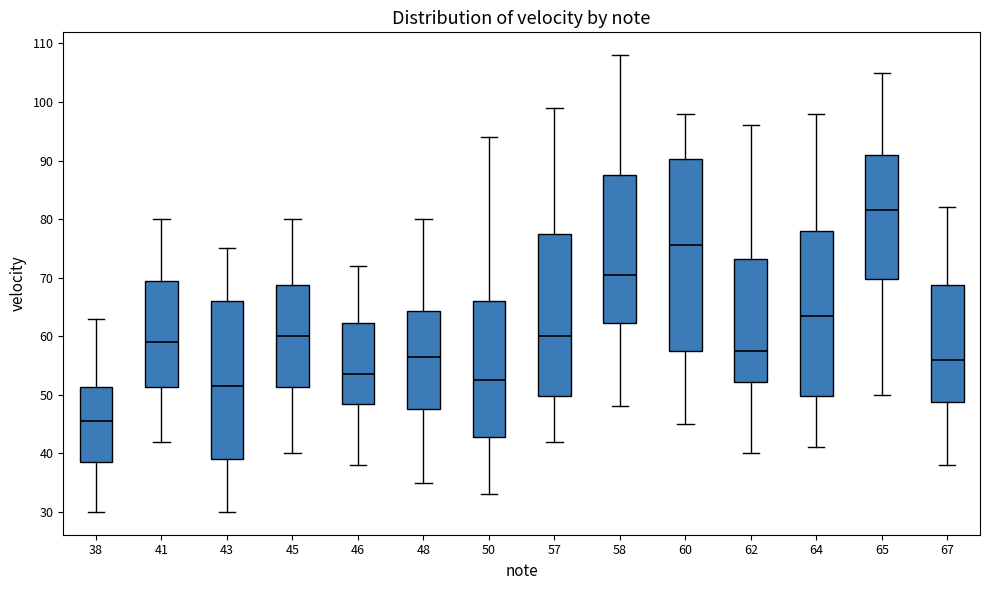

Which box's median line is the highest?

65